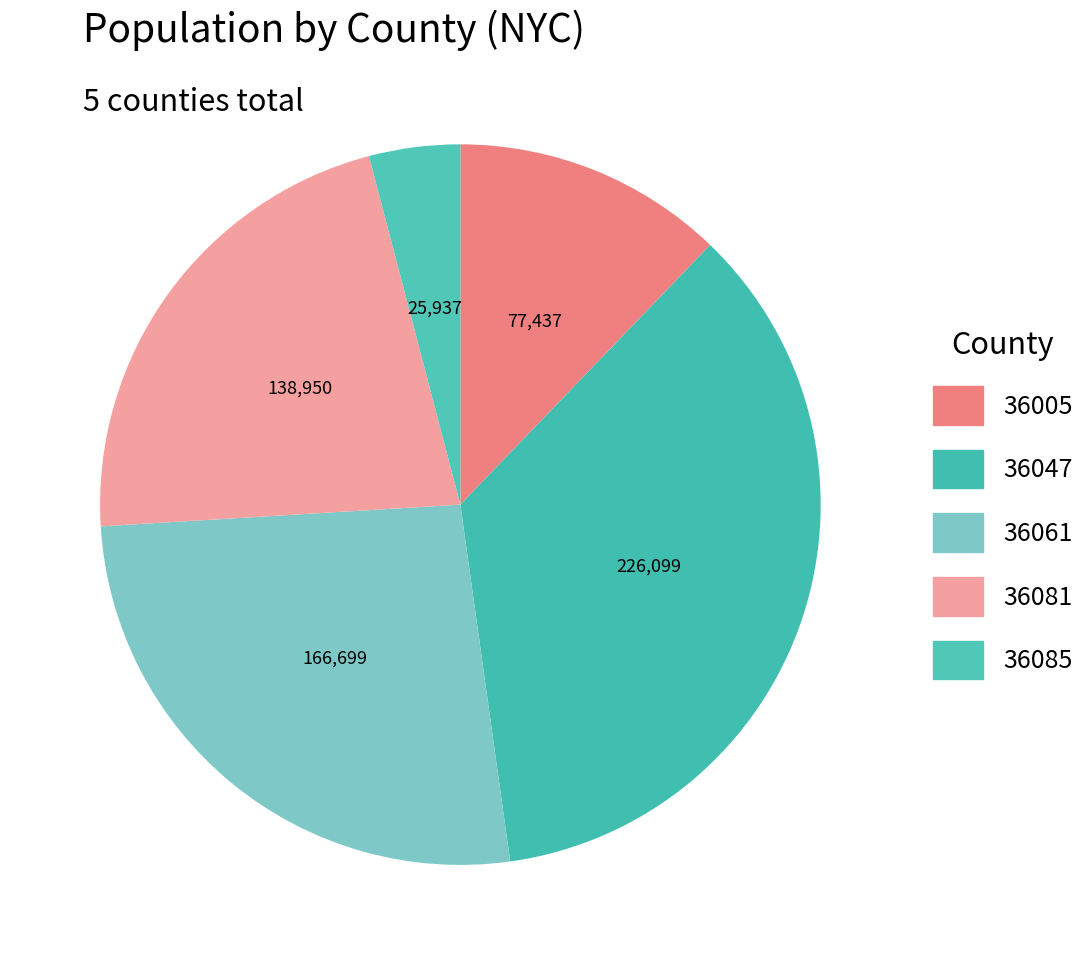

Count the number of slices in the pie.

5